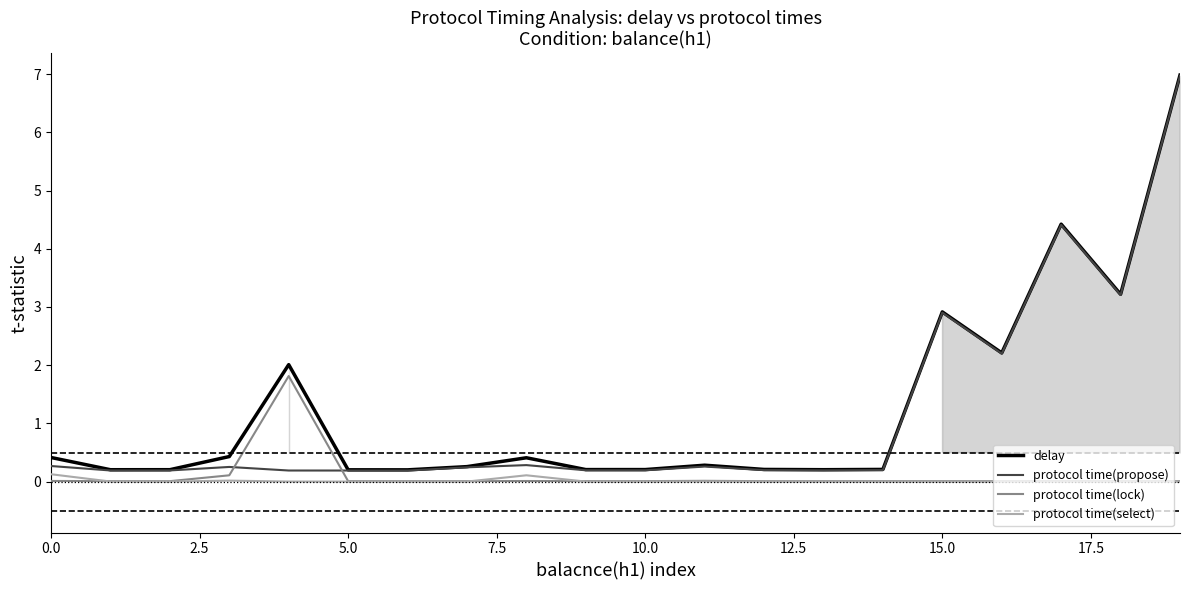

True or false: protocol time(select) and delay cross at least once.

False